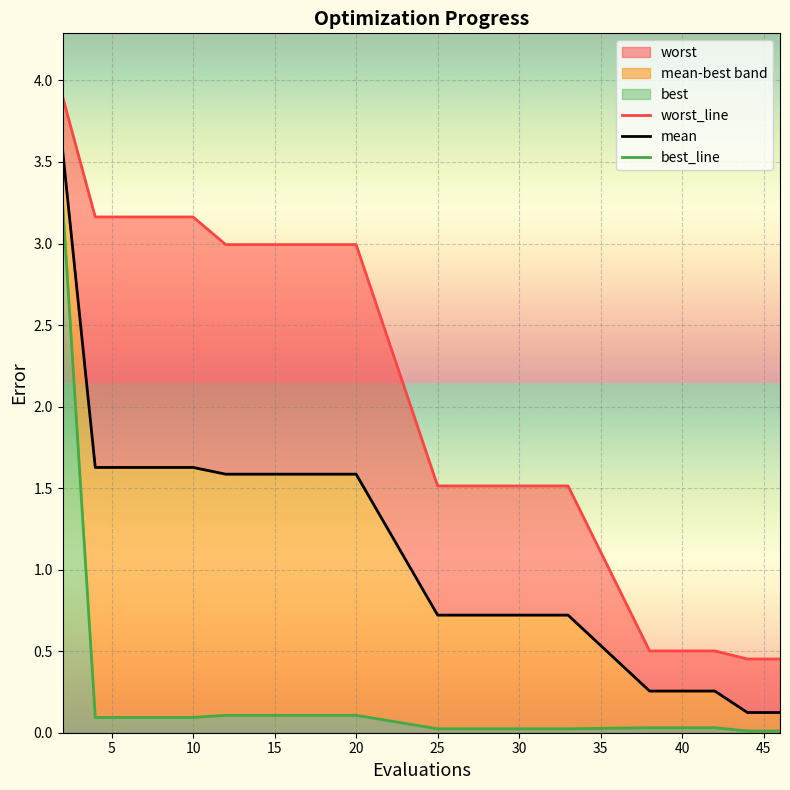

True or false: worst_line has more than 1 points higher than both neighbors.

False